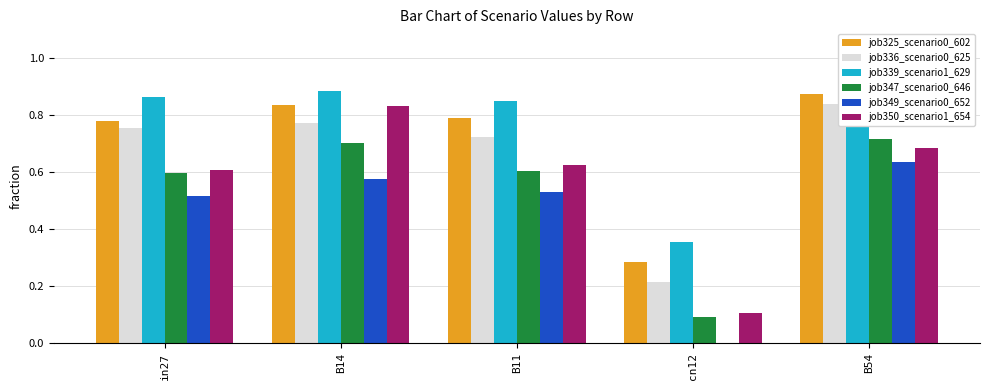

What is the maximum value for job325_scenario0_602?

0.9